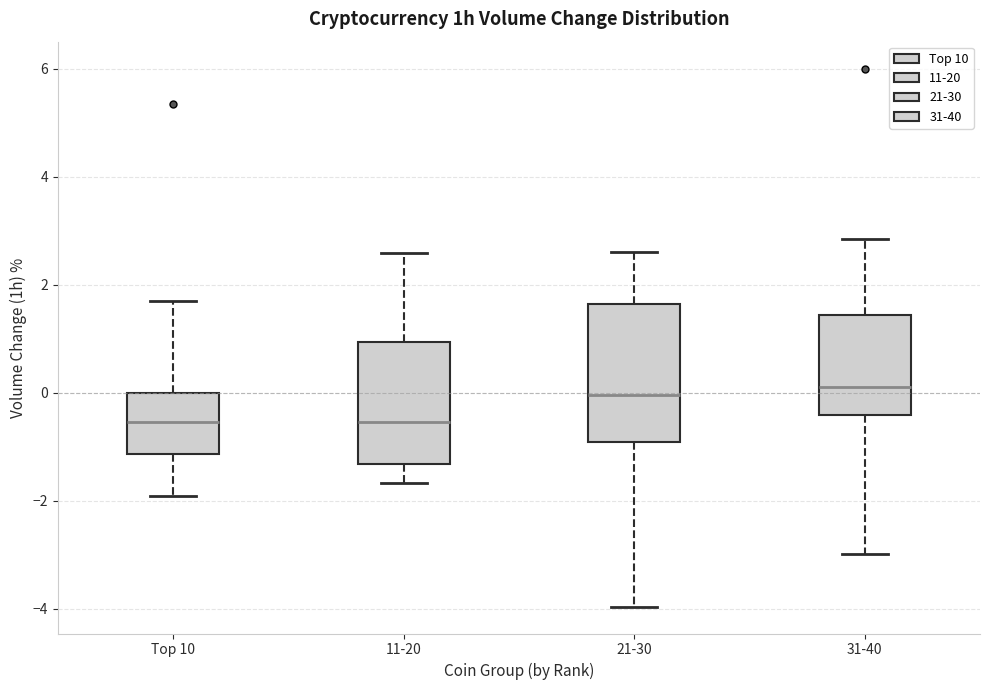

Reading left to right, read every box against the y-axis: the position of its median line, the range the box covers, and the ends of its whiskers. The values are not printed on the chart, so give them approximately, as read against the axis.

Top 10: median -0.6, box -1.2 to 0.0, whiskers -2.0 to 1.6
11-20: median -0.6, box -1.4 to 1.0, whiskers -1.6 to 2.6
21-30: median 0.0, box -1.0 to 1.6, whiskers -4.0 to 2.6
31-40: median 0.2, box -0.4 to 1.4, whiskers -3.0 to 2.8